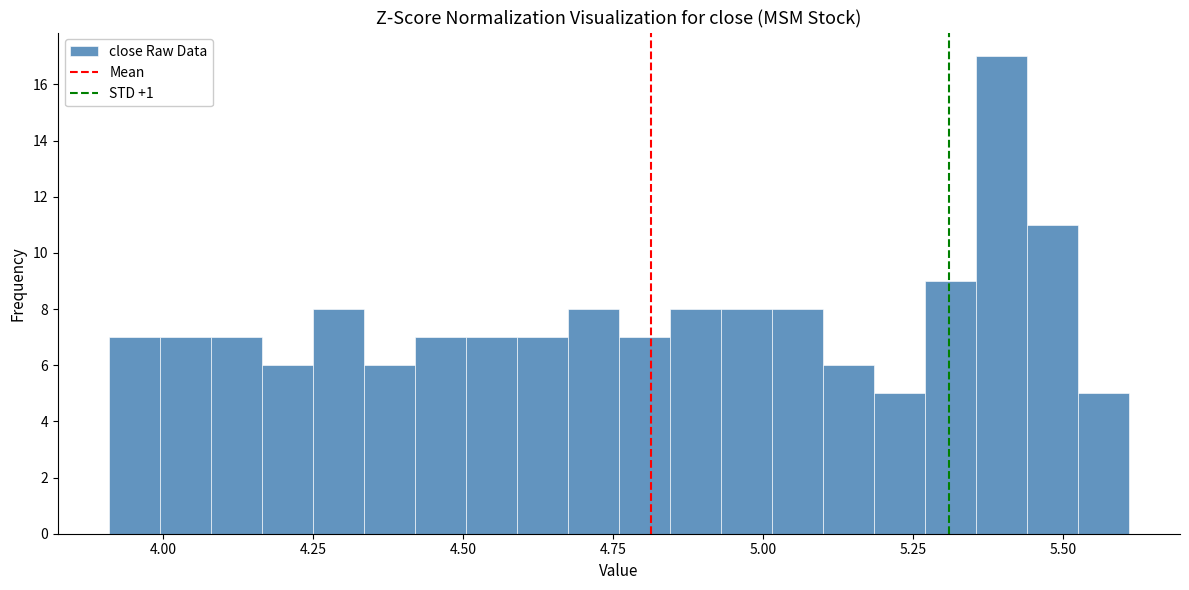

Around what value on the x-axis is the tallest bar? Give the approximate position of its centre, as read against the axis.

5.40